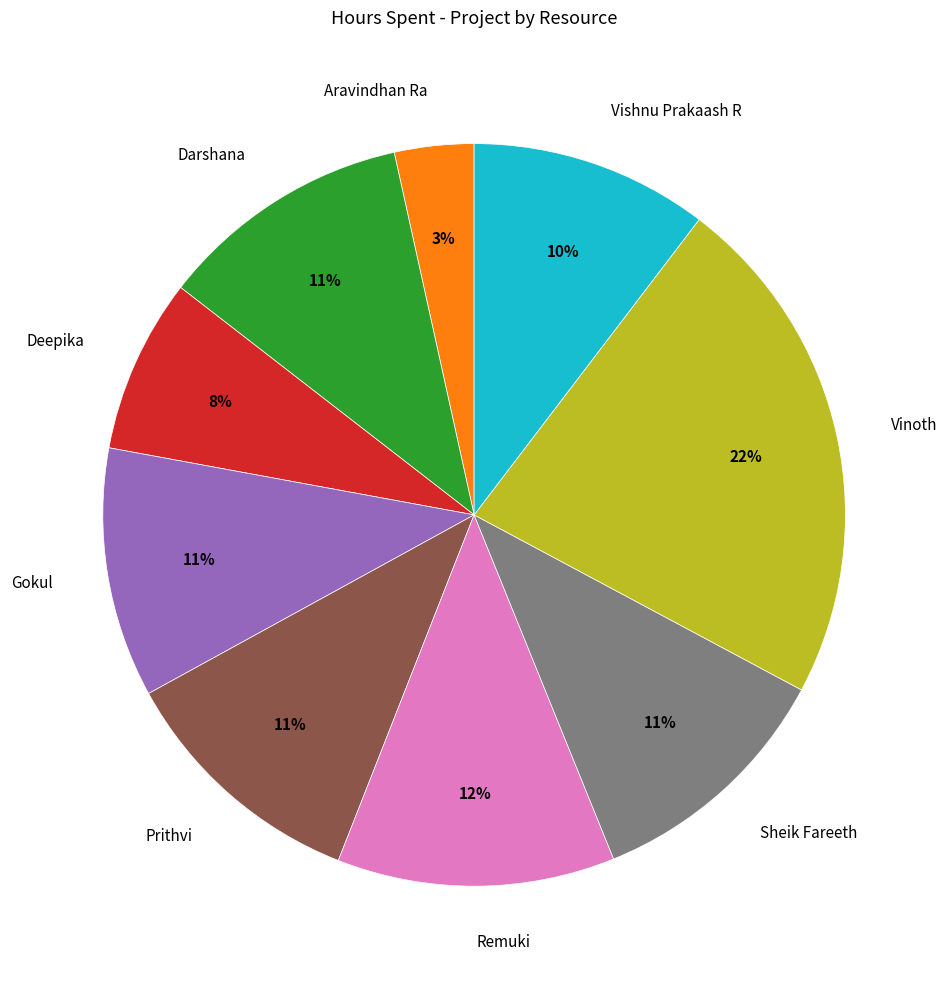

What is the ratio of the value at Sheik Fareeth to the value at Vinoth?

0.5